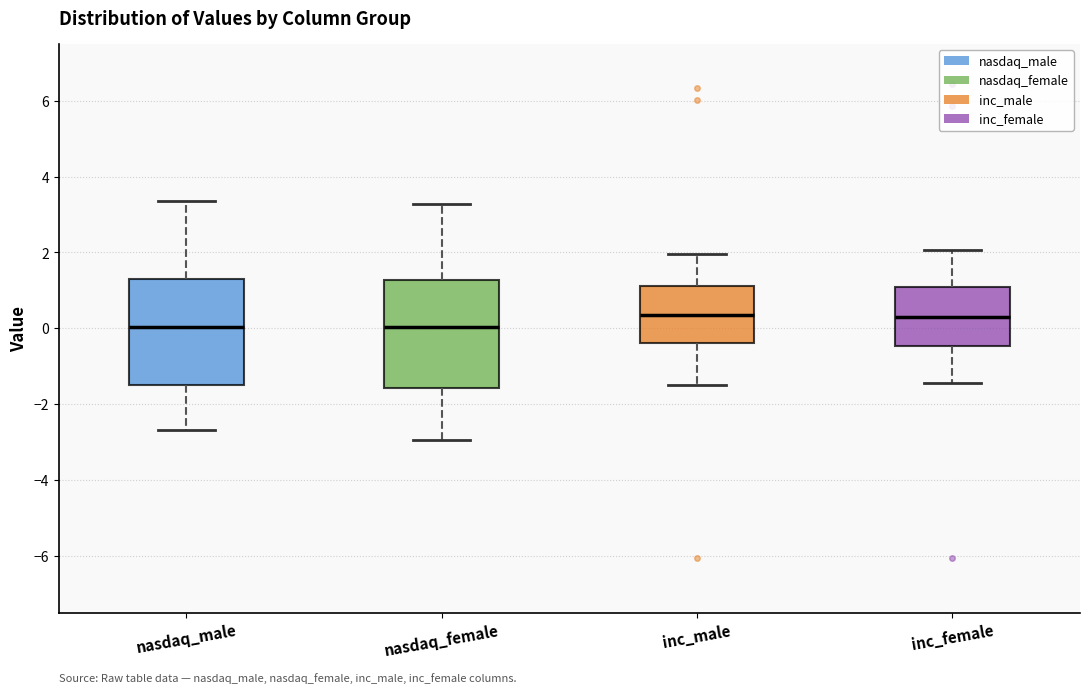

Reading left to right, read every box against the y-axis: the position of its median line, the range the box covers, and the ends of its whiskers. The values are not printed on the chart, so give them approximately, as read against the axis.

nasdaq_male: median 0.0, box -1.6 to 1.2, whiskers -2.6 to 3.4
nasdaq_female: median 0.0, box -1.6 to 1.2, whiskers -3.0 to 3.2
inc_male: median 0.4, box -0.4 to 1.2, whiskers -1.4 to 2.0
inc_female: median 0.4, box -0.4 to 1.0, whiskers -1.4 to 2.0